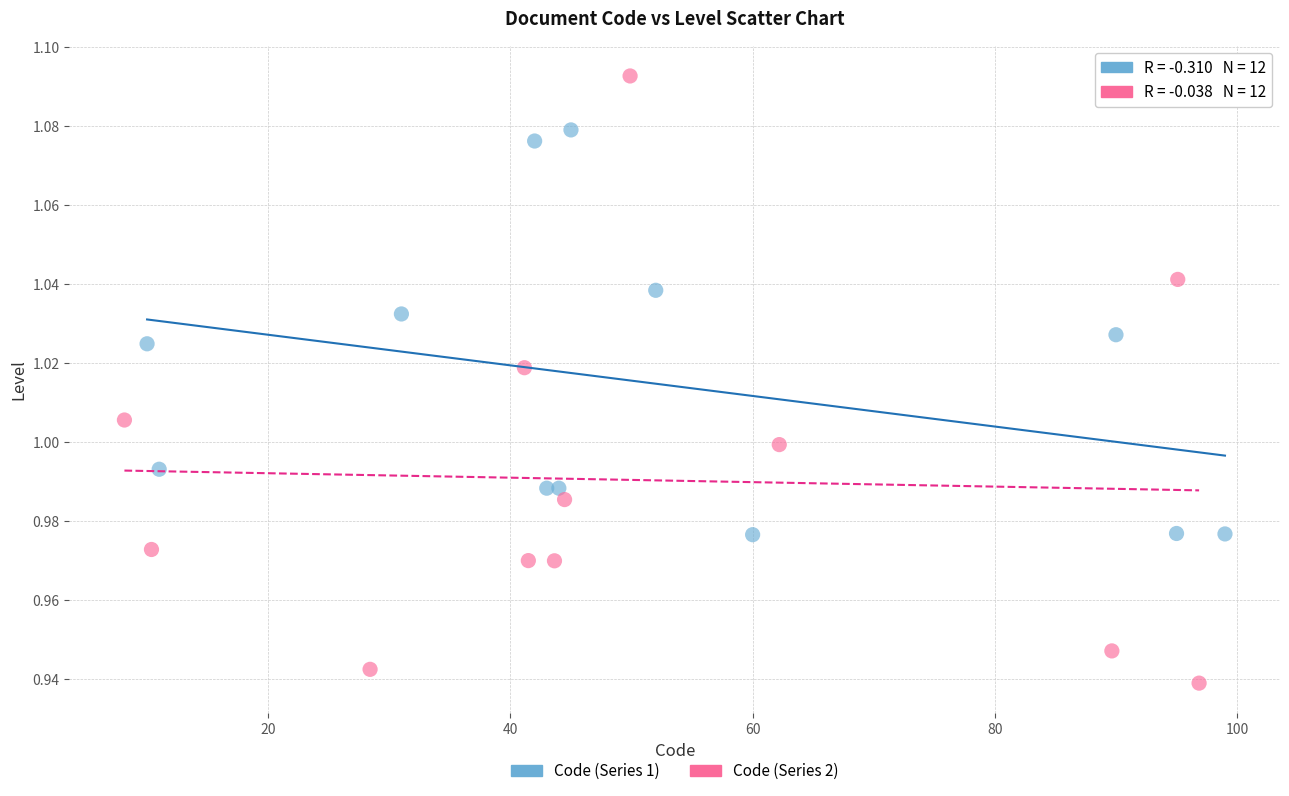

Which series reaches the minimum Y coordinate?

Code (Series 2)